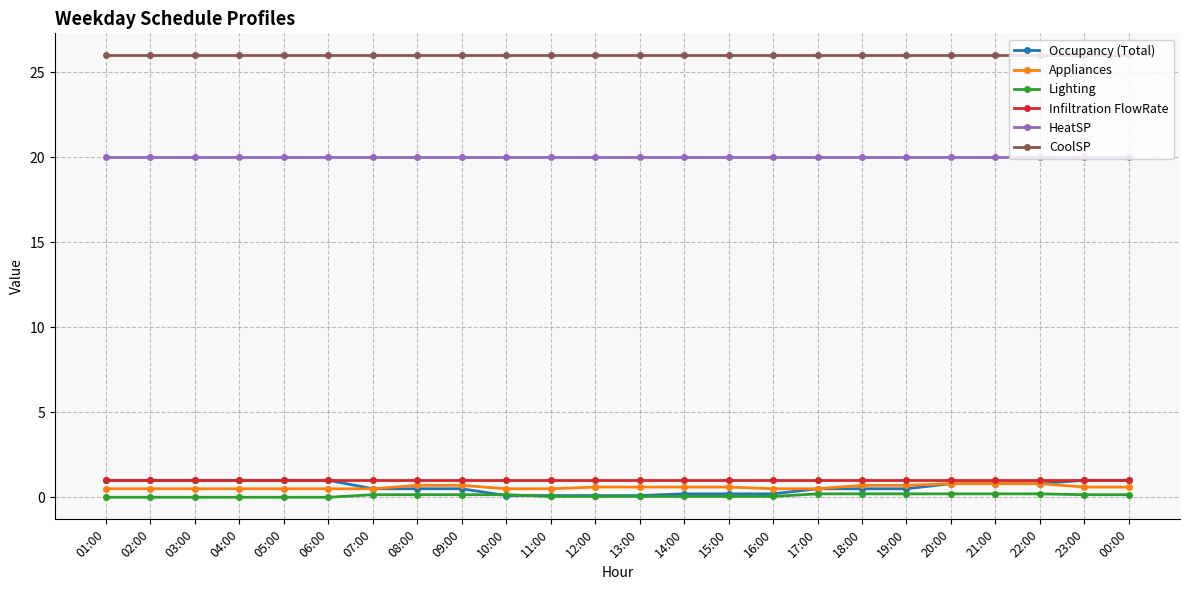

What is the total value across all series at 10:00?

47.8